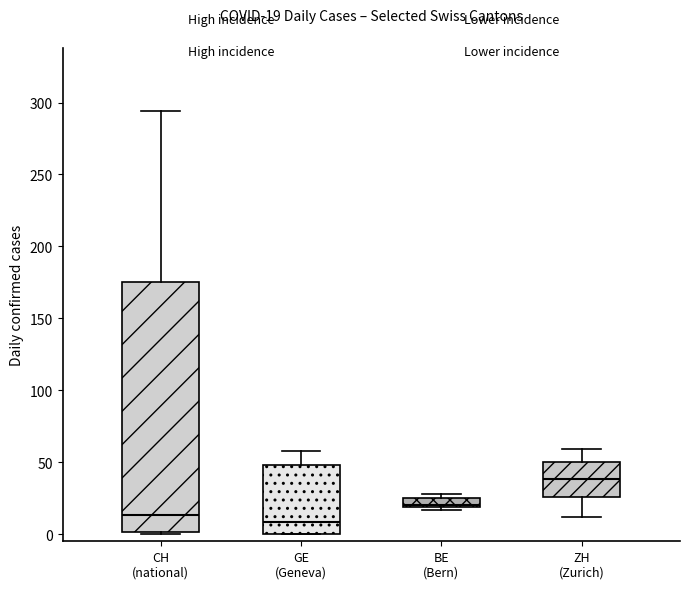

Which box is the tallest, from its lower edge to its upper edge?

CH (national)